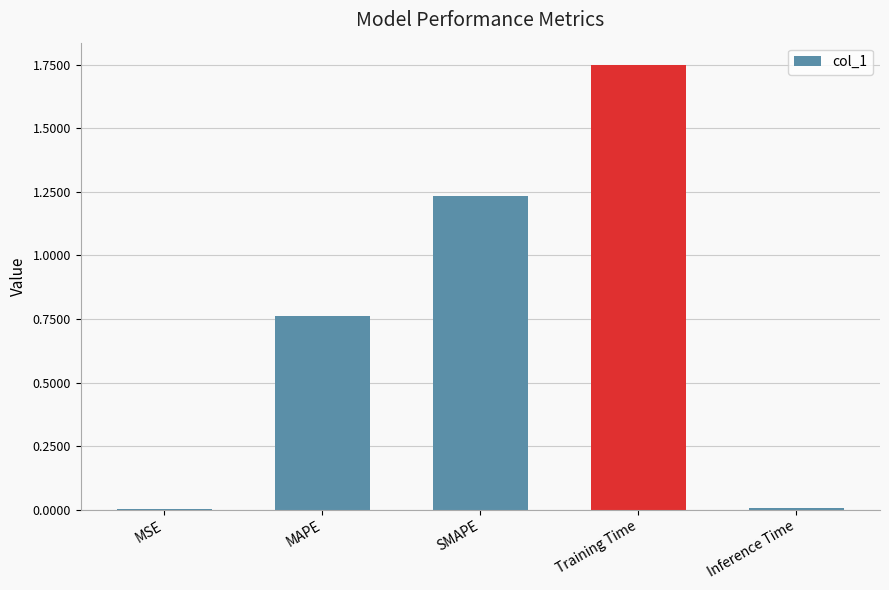

Which category has the highest value across all series?

Training Time